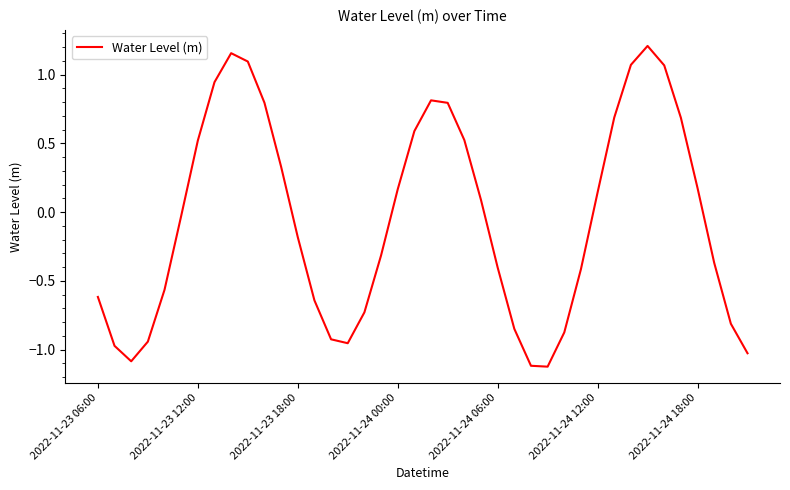

What is the minimum value shown in the chart?

-1.1